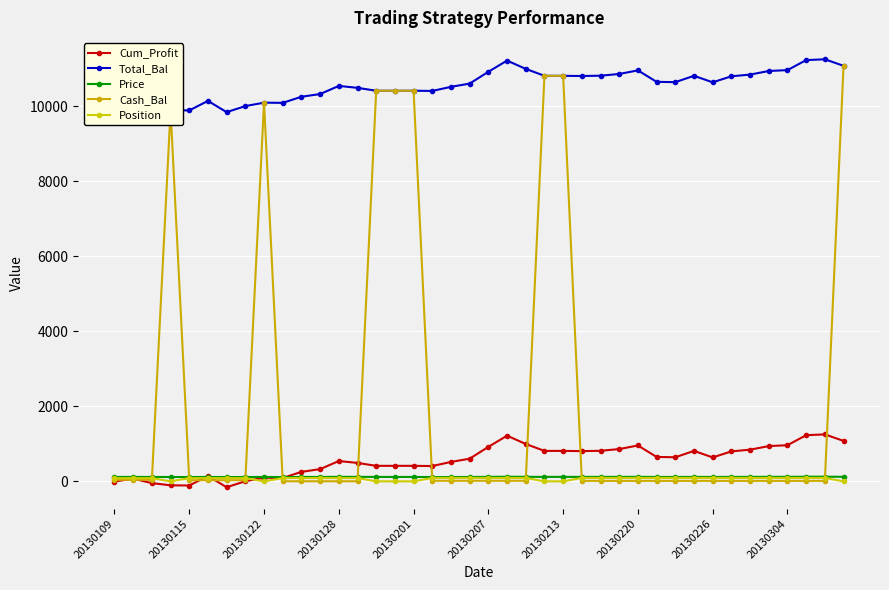

What is the difference between the maximum and second lowest values in the Price series?

9.3